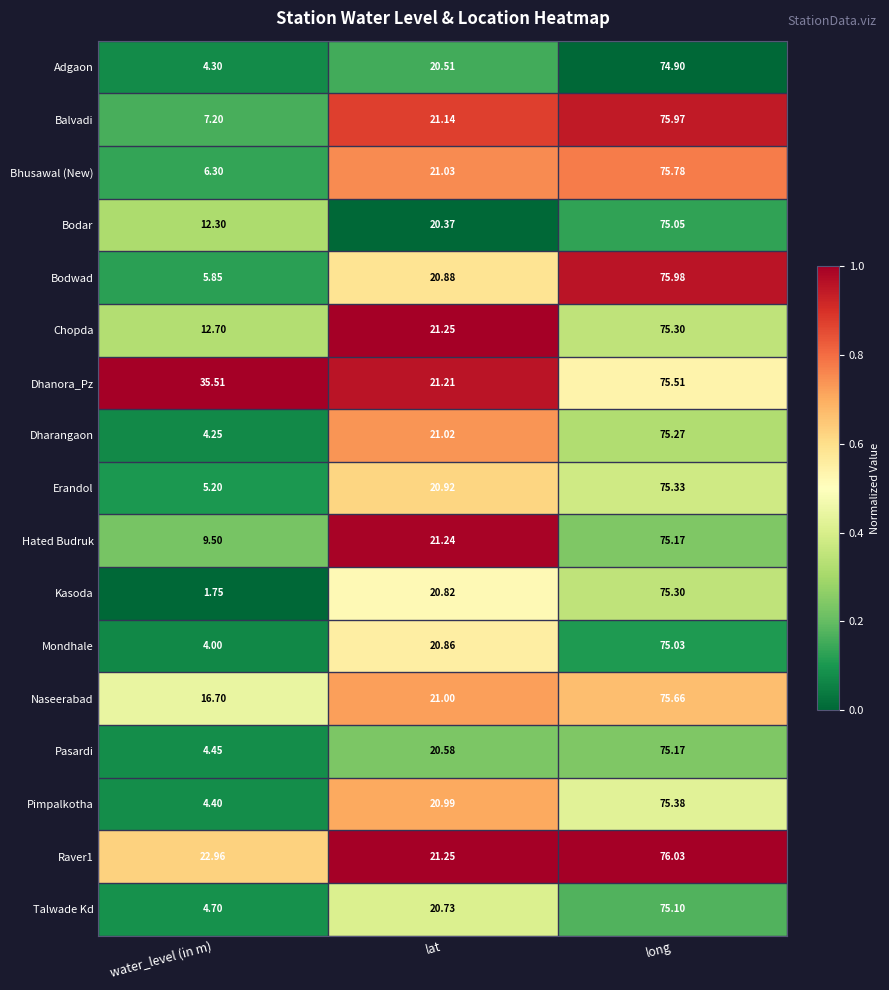

Where is Erandol nearest to the value 40?

lat